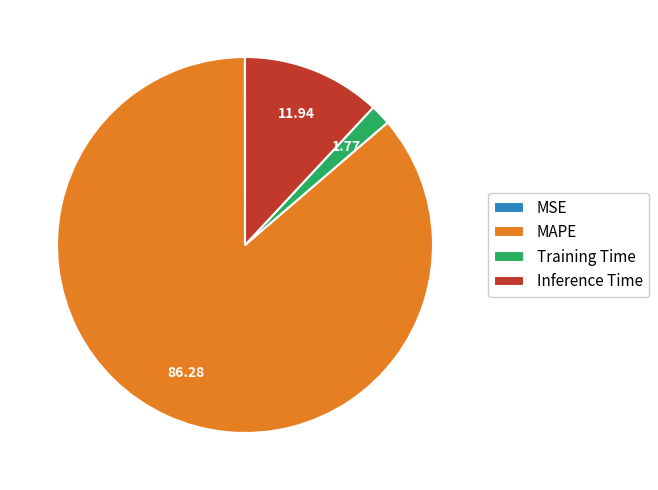

Which slice is the largest?

MAPE